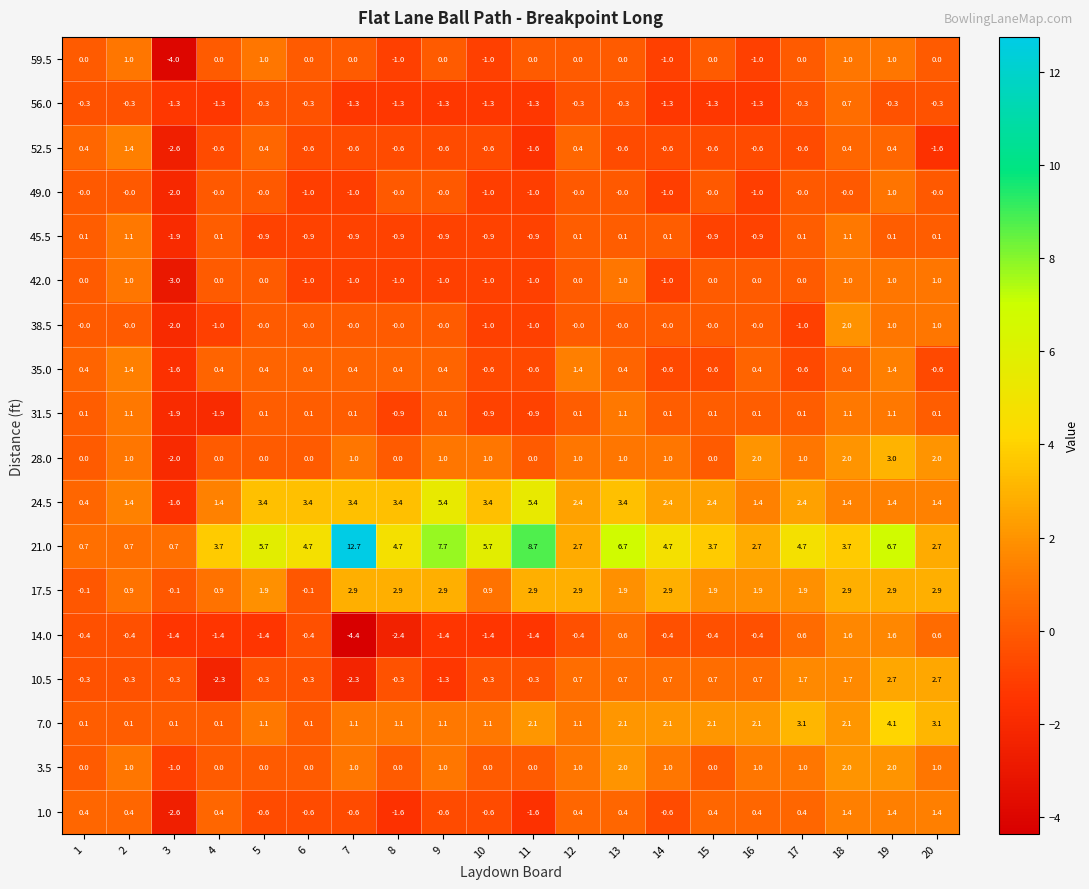

What is the maximum value for 1.0?

1.4